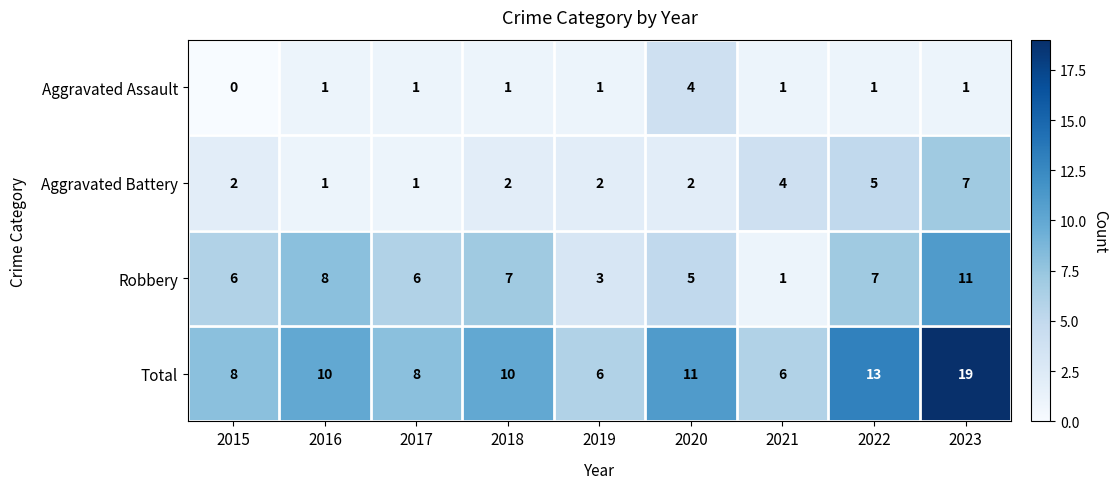

The Total series shows 3 at 2015. True or false?

False